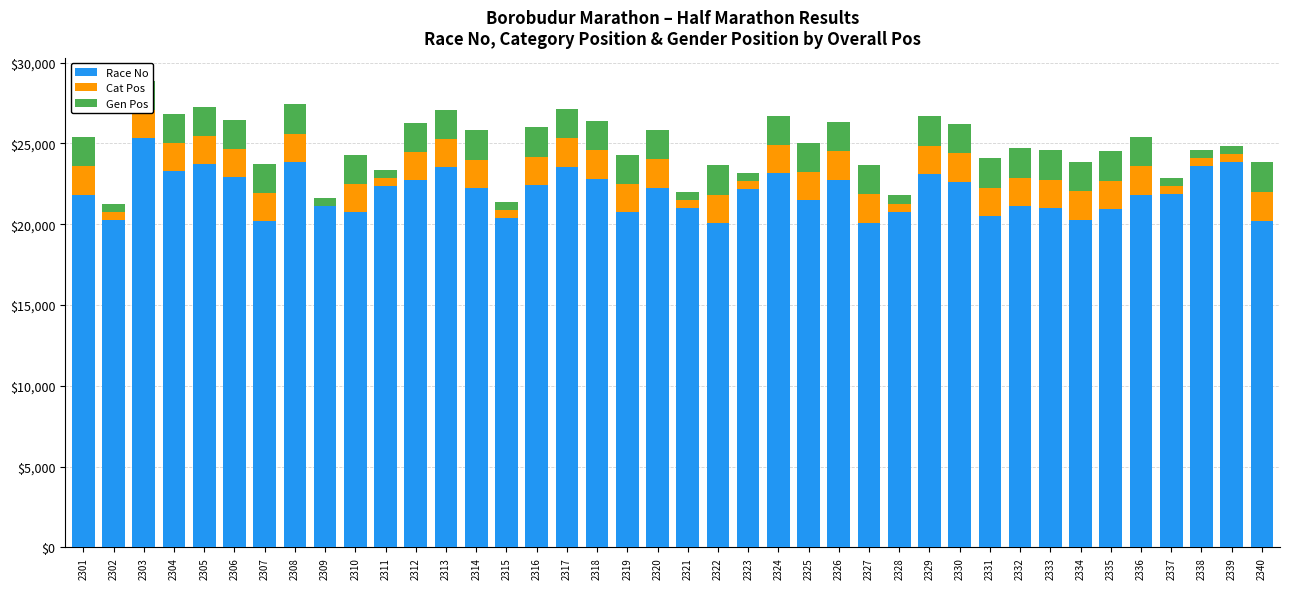

What is the total value across all series at 2336?

25417